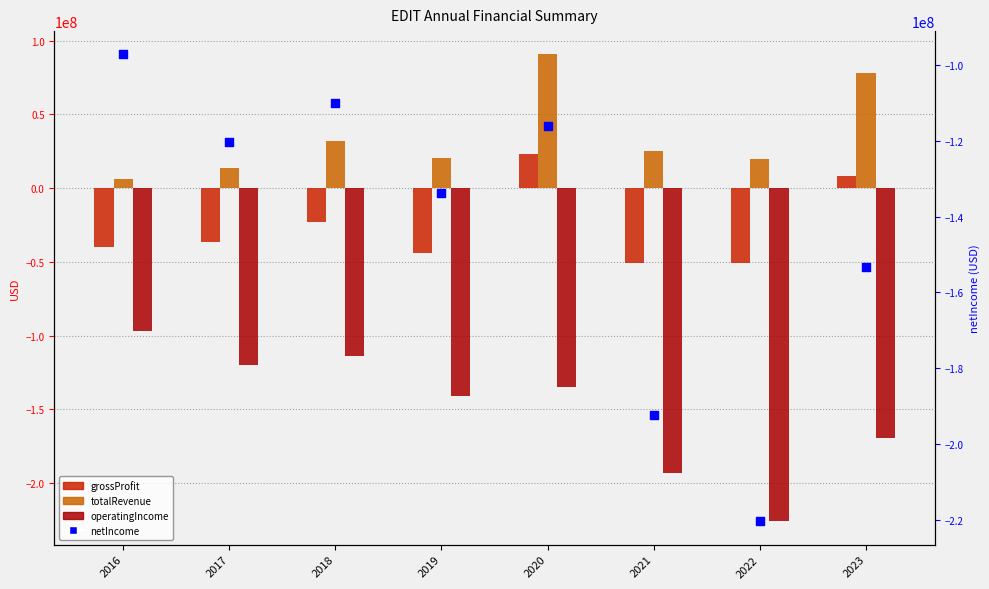

Which series has the largest Y range (max minus min)?

operatingIncome